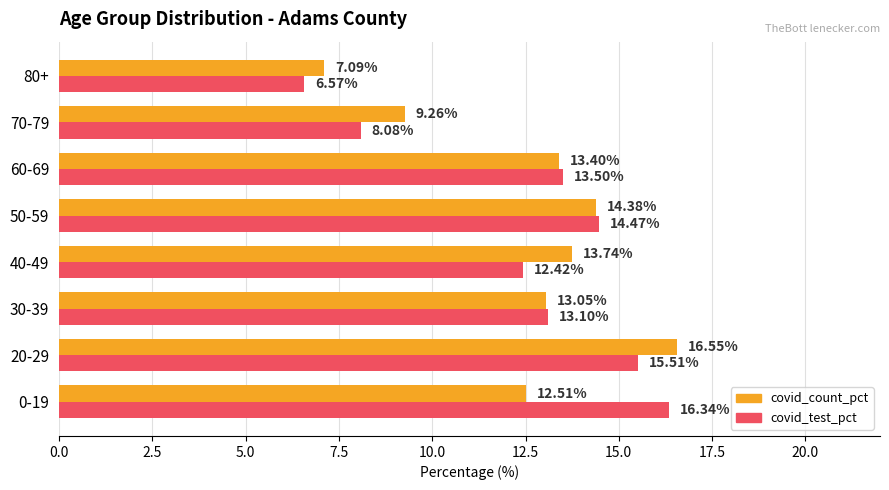

What is the minimum value shown in the chart?

6.6